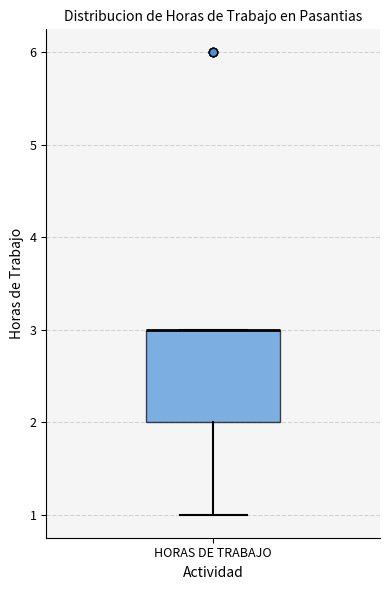

Transcribe this box plot: give where the median line is, the range the box spans, and where the two whiskers end, as read against the y-axis. The values are not printed on the chart, so give them approximately, as read against the axis.

median 3 (drawn on the box's upper edge), box 2 to 3, whiskers 1 to 3